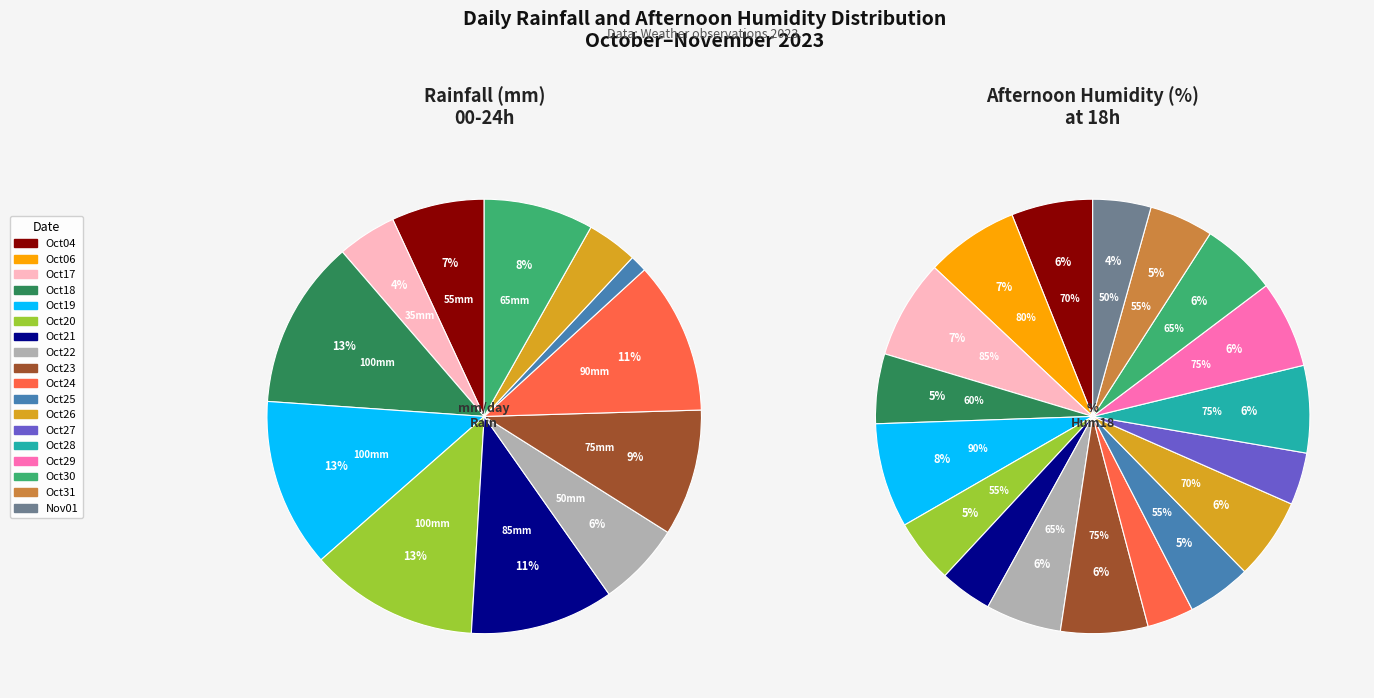

Does 12 represent more than half of the total?

No